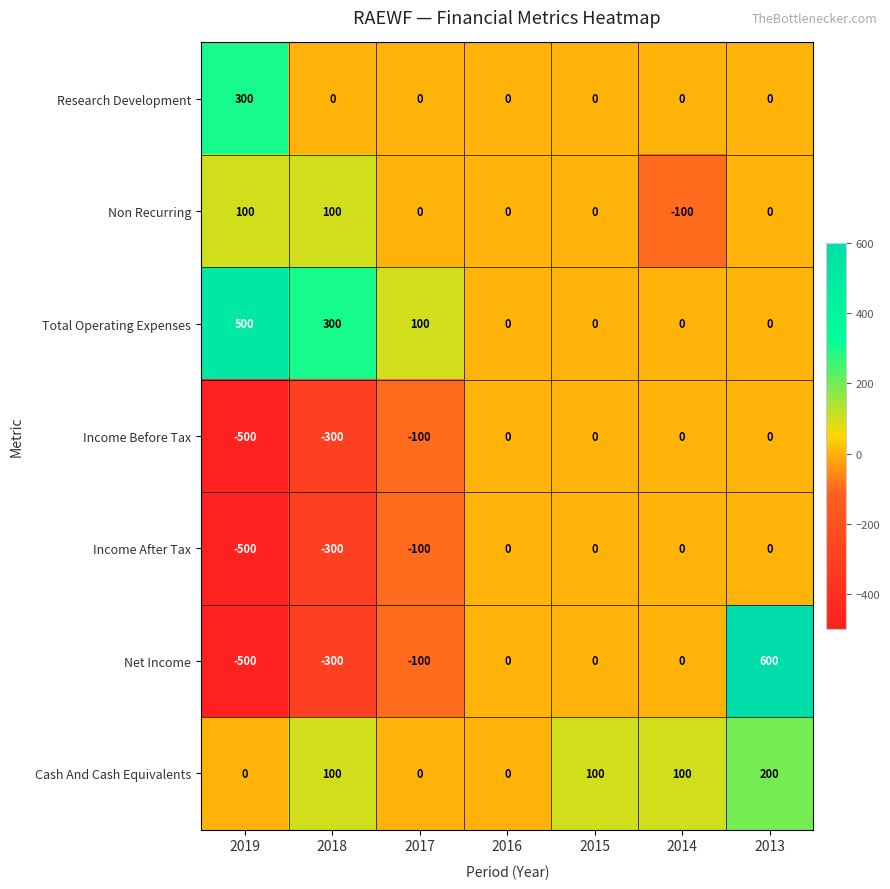

Count the Income Before Tax values in the range -300 to 0.

6